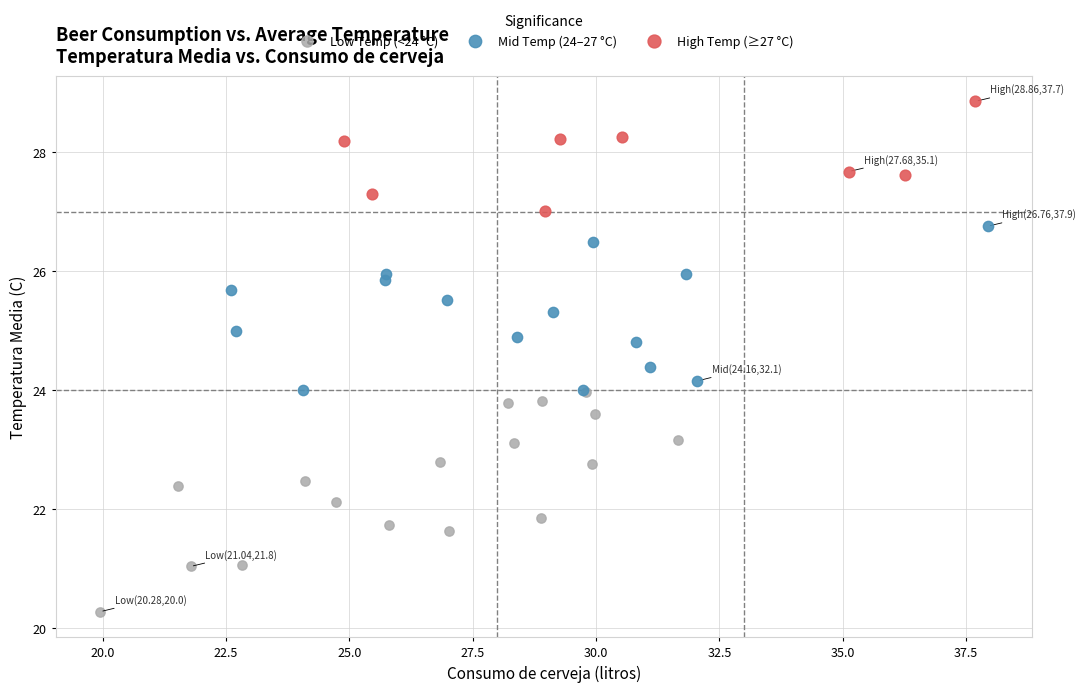

Which series has the widest spread of Y values?

Low Temp (<24 °C)